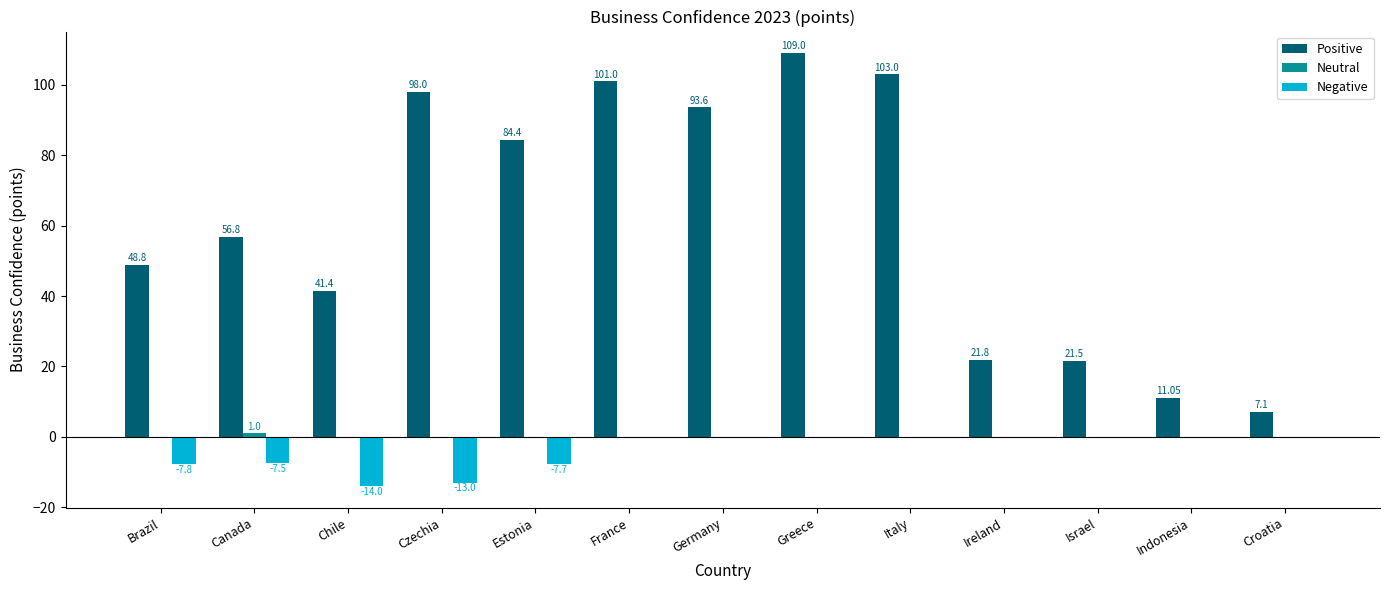

Which category has the highest value across all series?

Greece